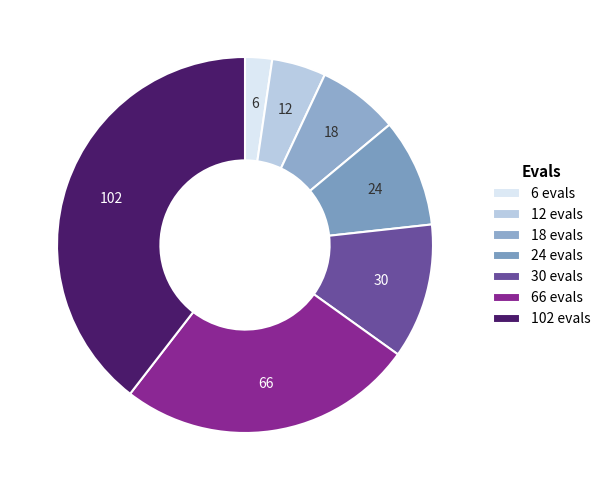

How many slices are in this pie chart?

7